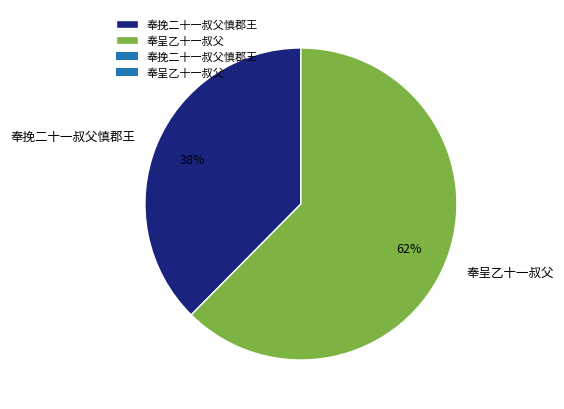

Rank the categories by value from highest to lowest.

奉呈乙十一叔父, 奉挽二十一叔父慎郡王